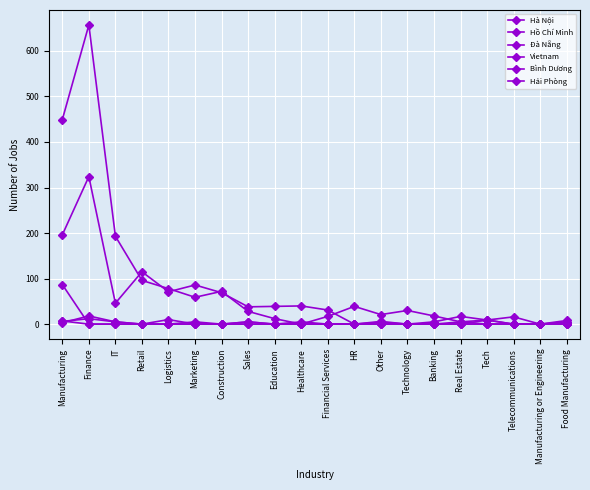

Which series has the largest total across all categories?

Hà Nội